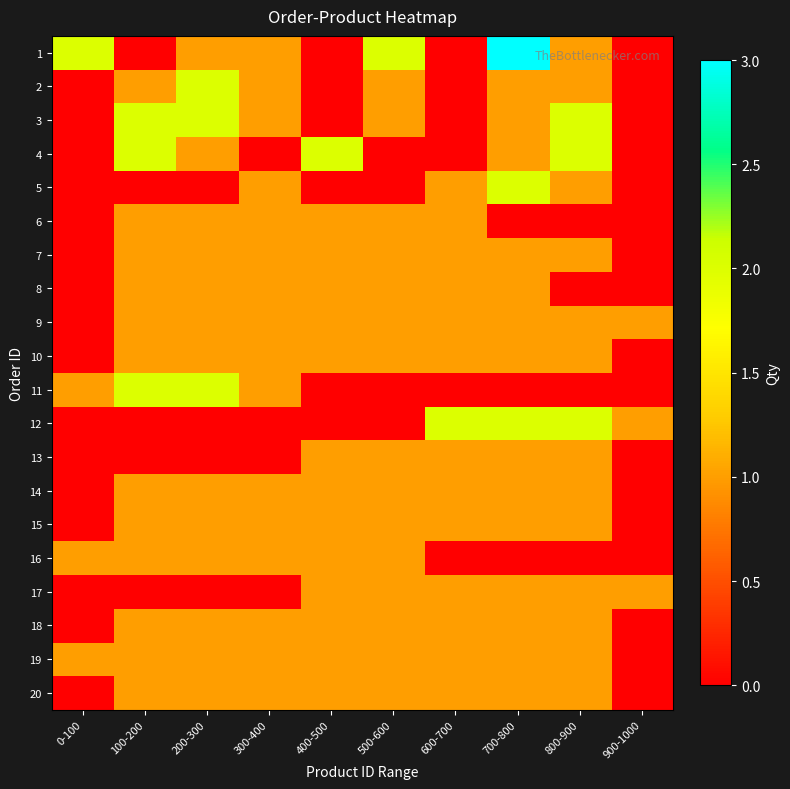

Rank the series at 500-600 from highest to lowest value.

1, 2, 3, 6, 7, 8, 9, 10, 13, 14, 15, 16, 17, 18, 19, 20, 4, 5, 11, 12